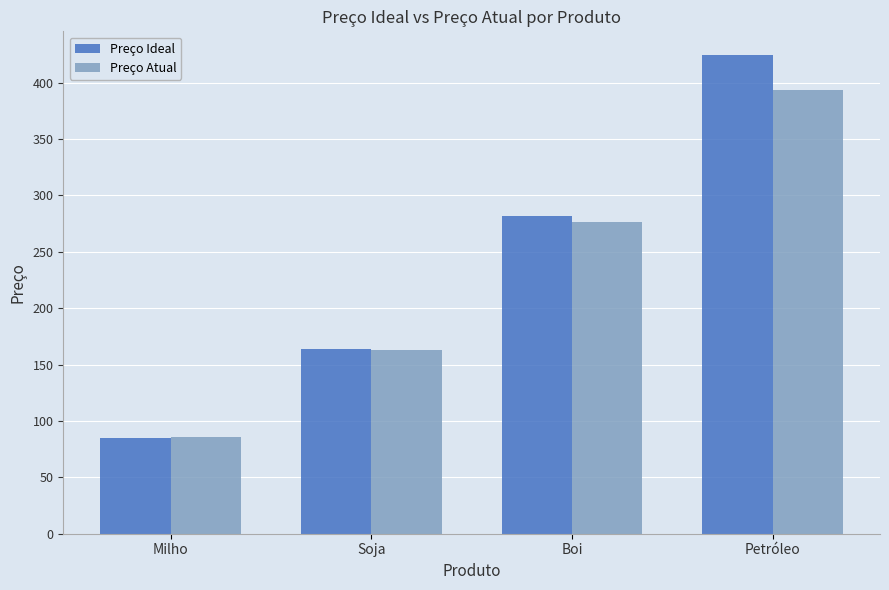

How many bars are there in each group?

2